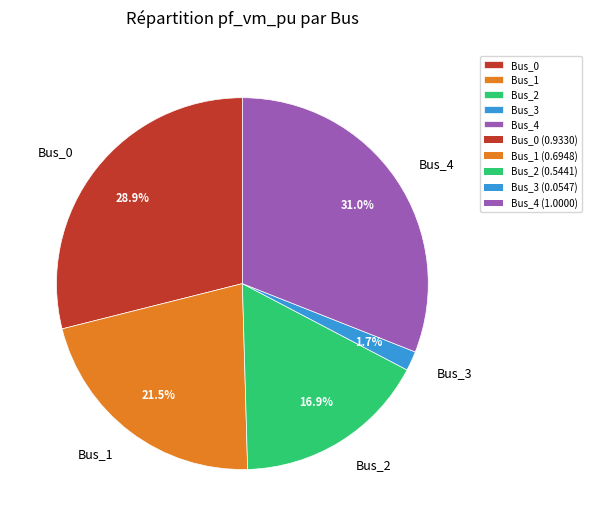

Combined, do Bus_4 and Bus_3 account for over 50%?

No